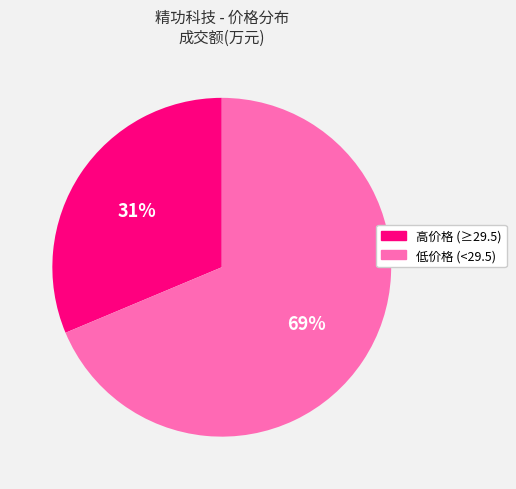

How many segments does this pie chart have?

2